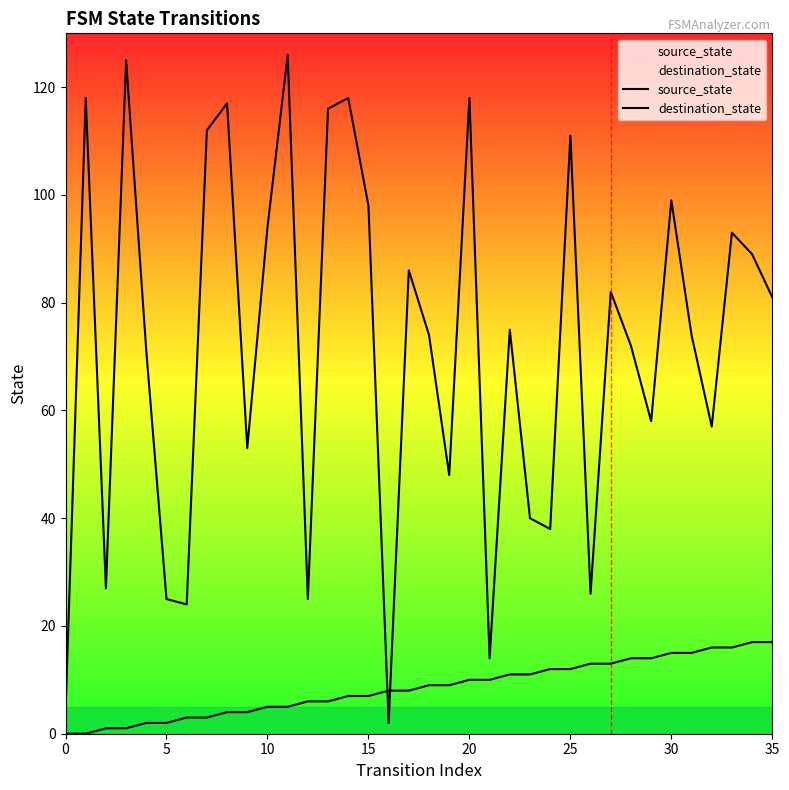

Rank the series by their average value, from highest to lowest.

destination_state, source_state